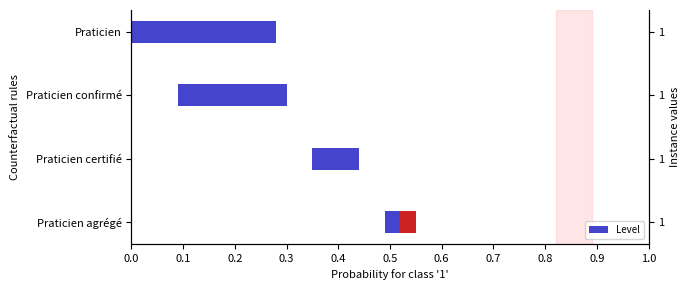

What is the sum of the values at 0.0 and 0.2?

0.4